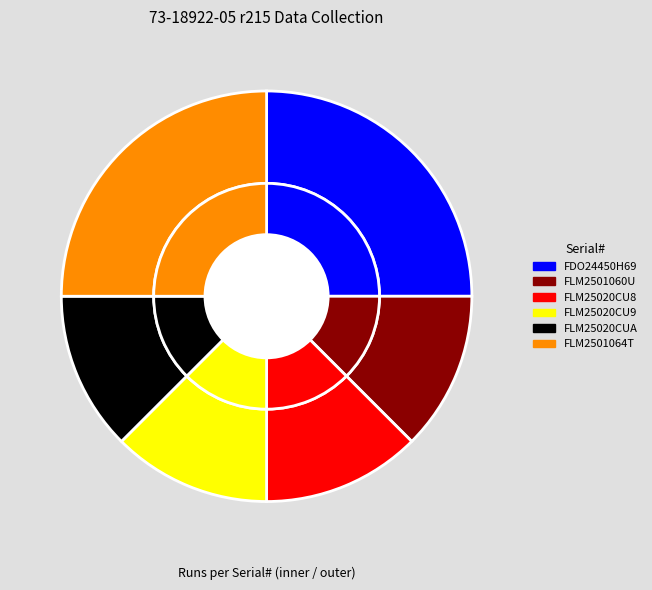

What percentage do FLM2501060U and FLM25020CU9 together represent?

25.0%